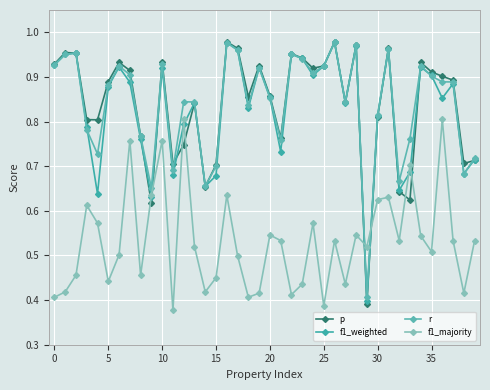

What is the average value of the f1_majority series?

0.5